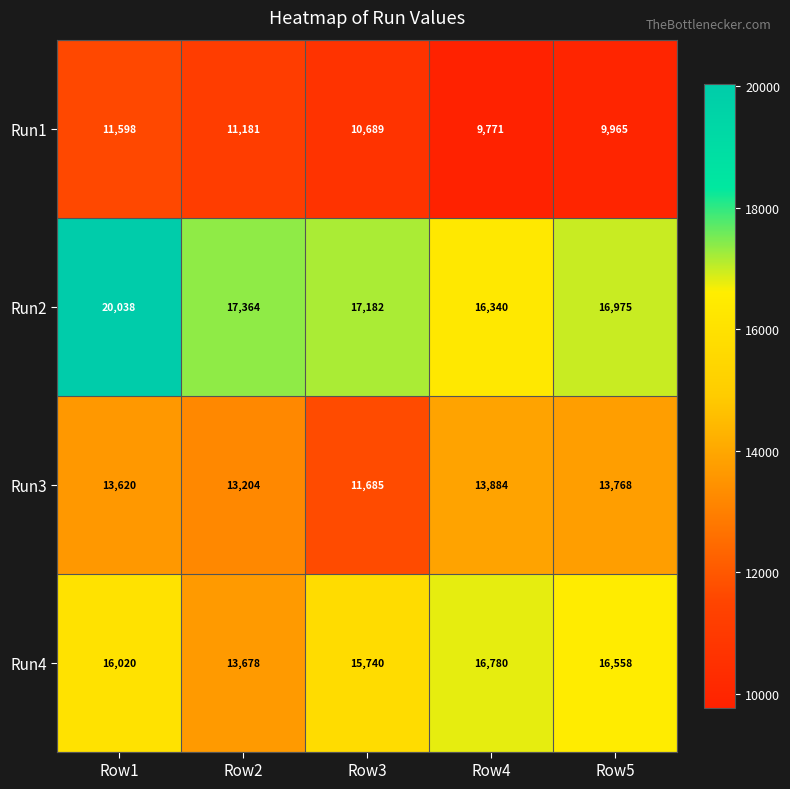

The Run2 series shows 17364 at Row2. True or false?

True